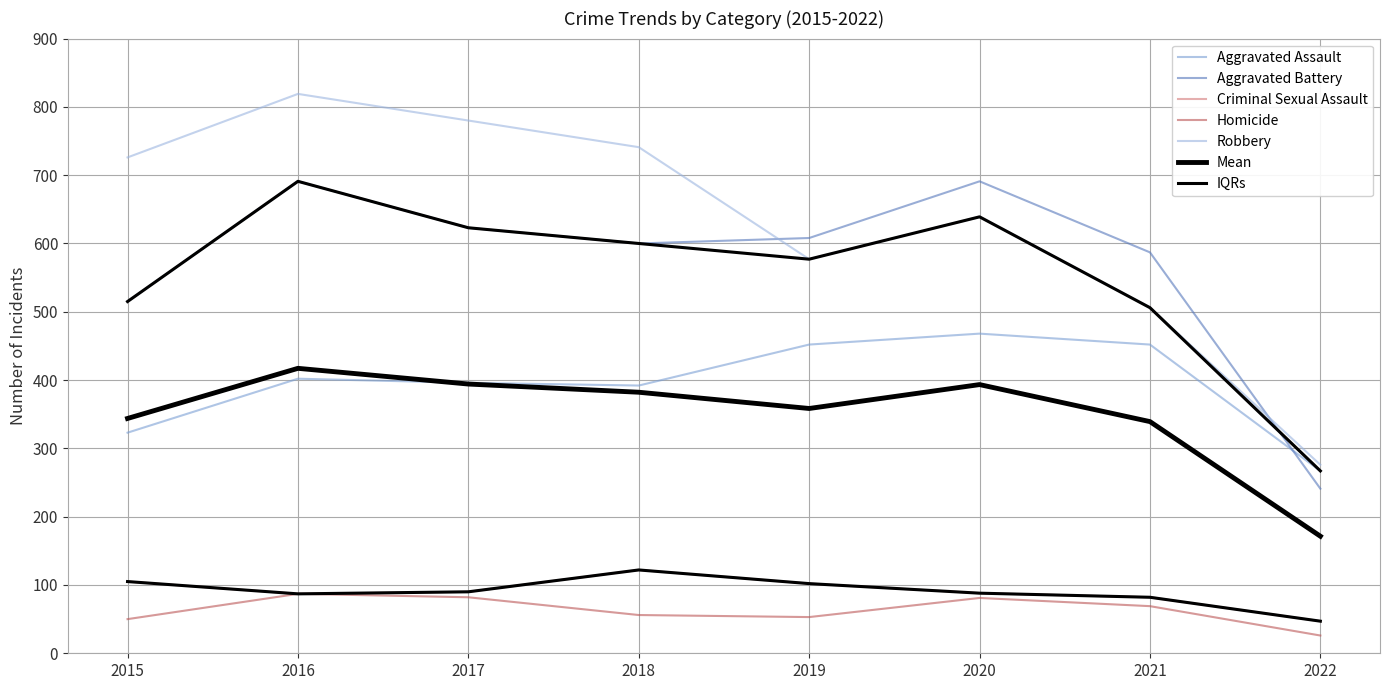

What is the difference between the second highest and minimum values in the Robbery series?

504